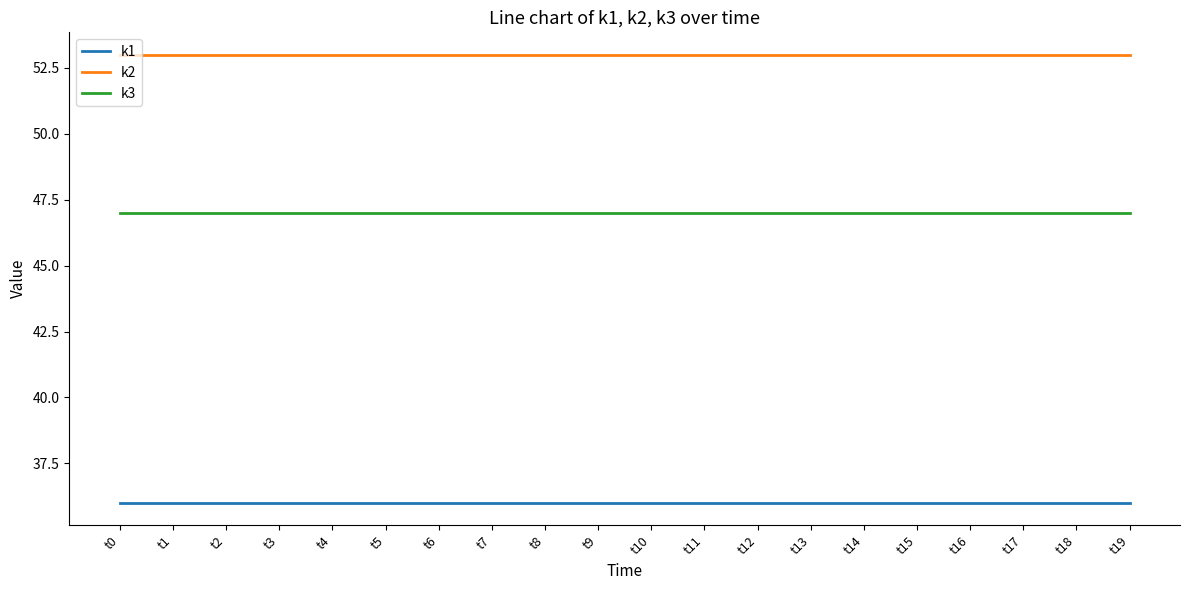

True or false: k1 and k2 intersect in this chart.

False